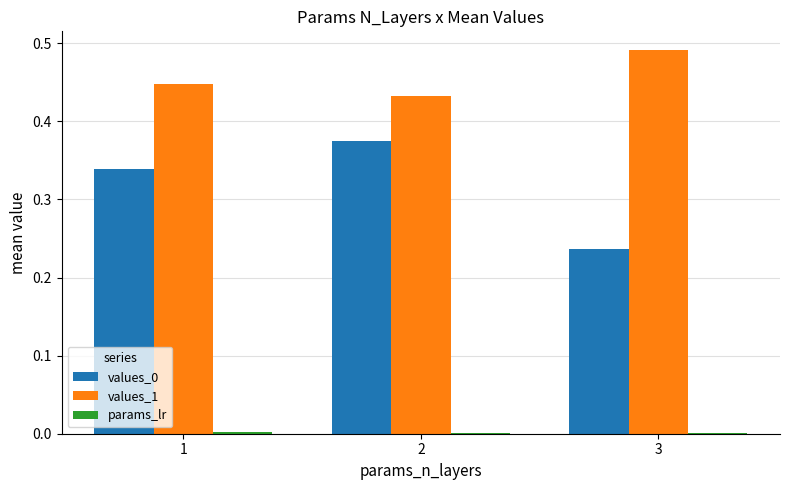

What is the sum of all values_0 values?

1.0